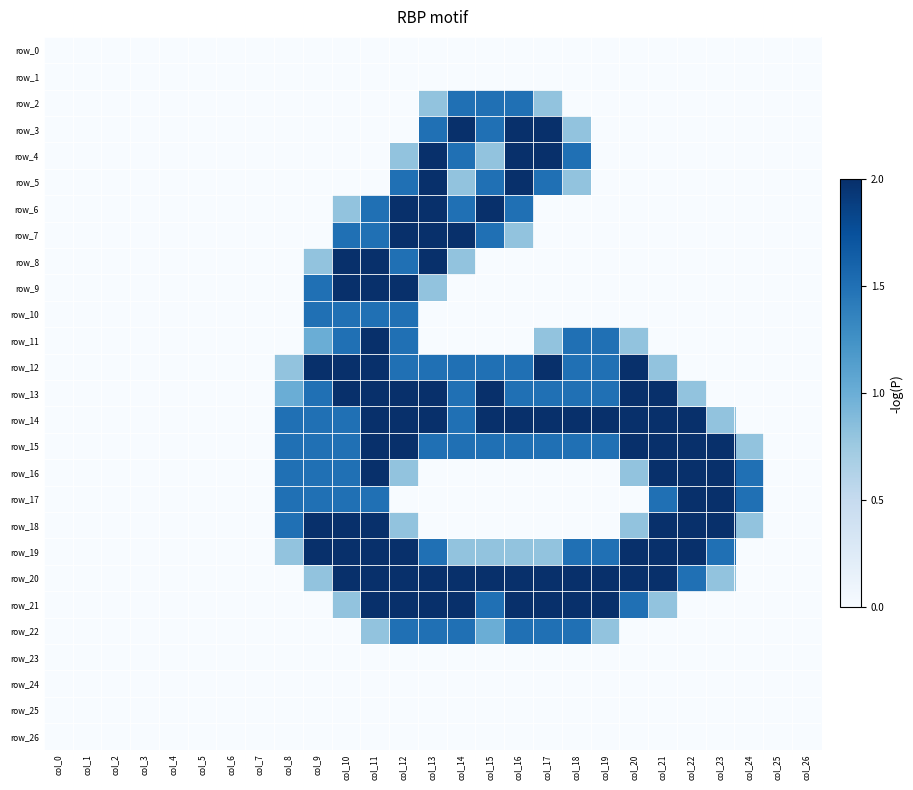

True or false: row_24 has a value of 0.0 at col_1.

True